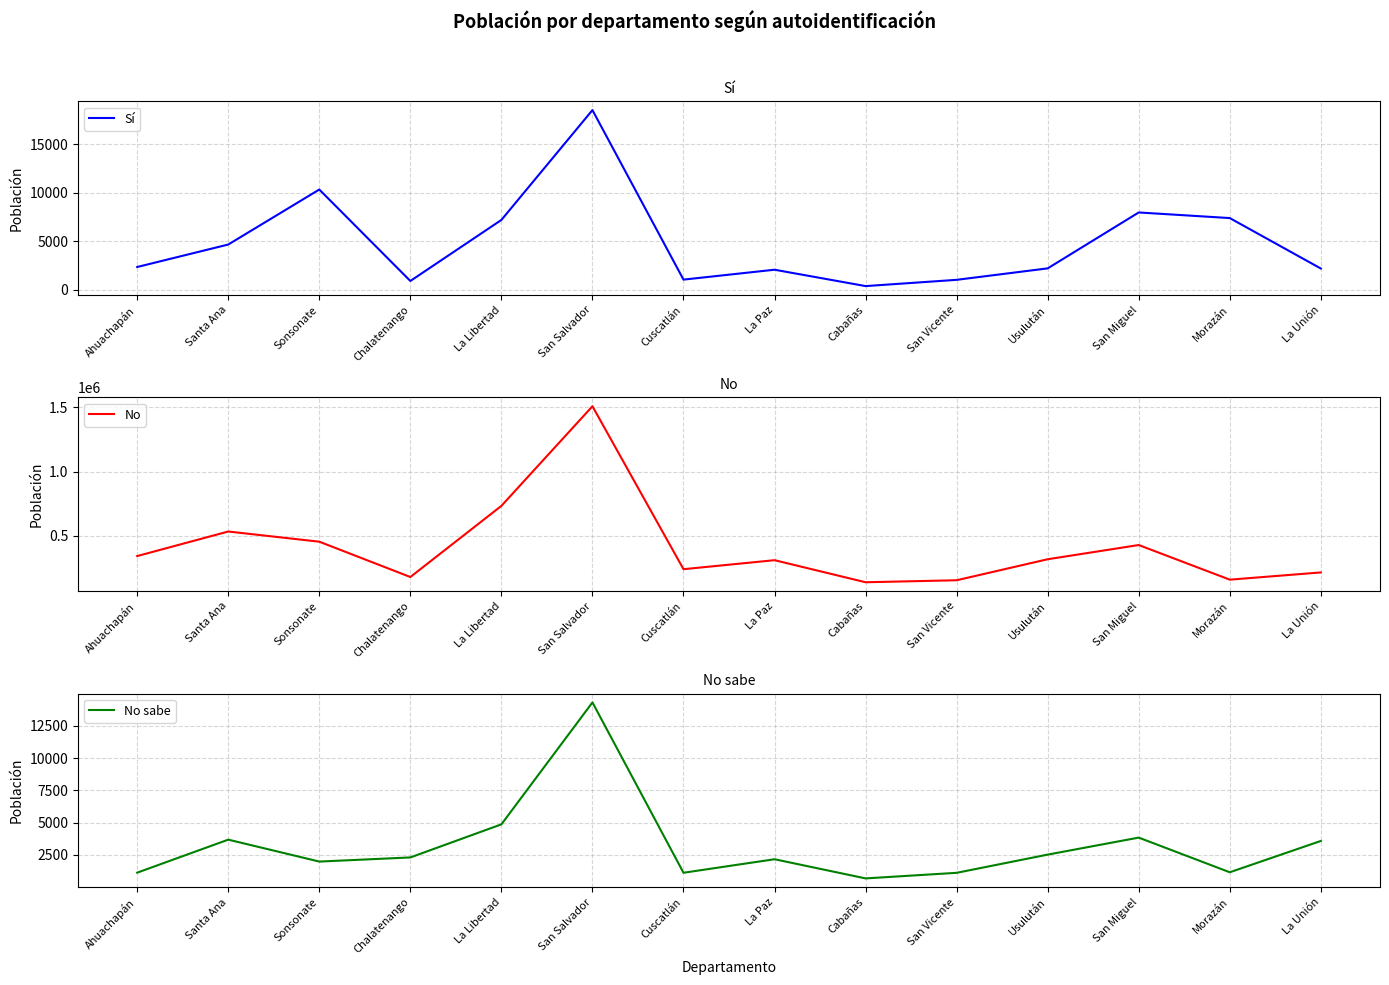

What are all the series names shown in the legend?

Sí, No, No sabe